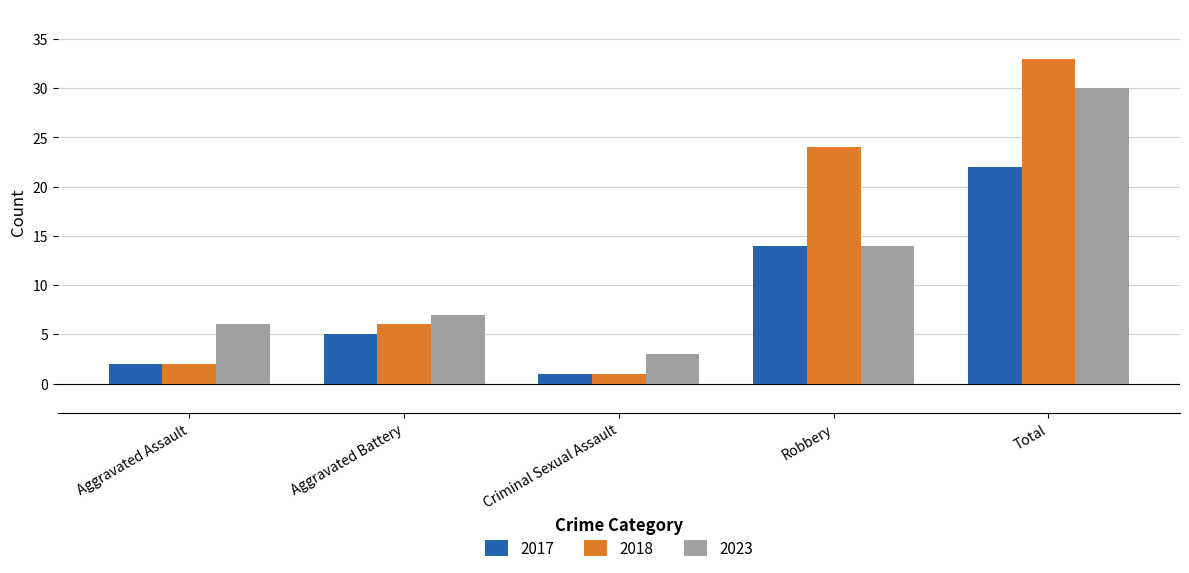

Which series changed the most between Aggravated Assault and Aggravated Battery?

2018